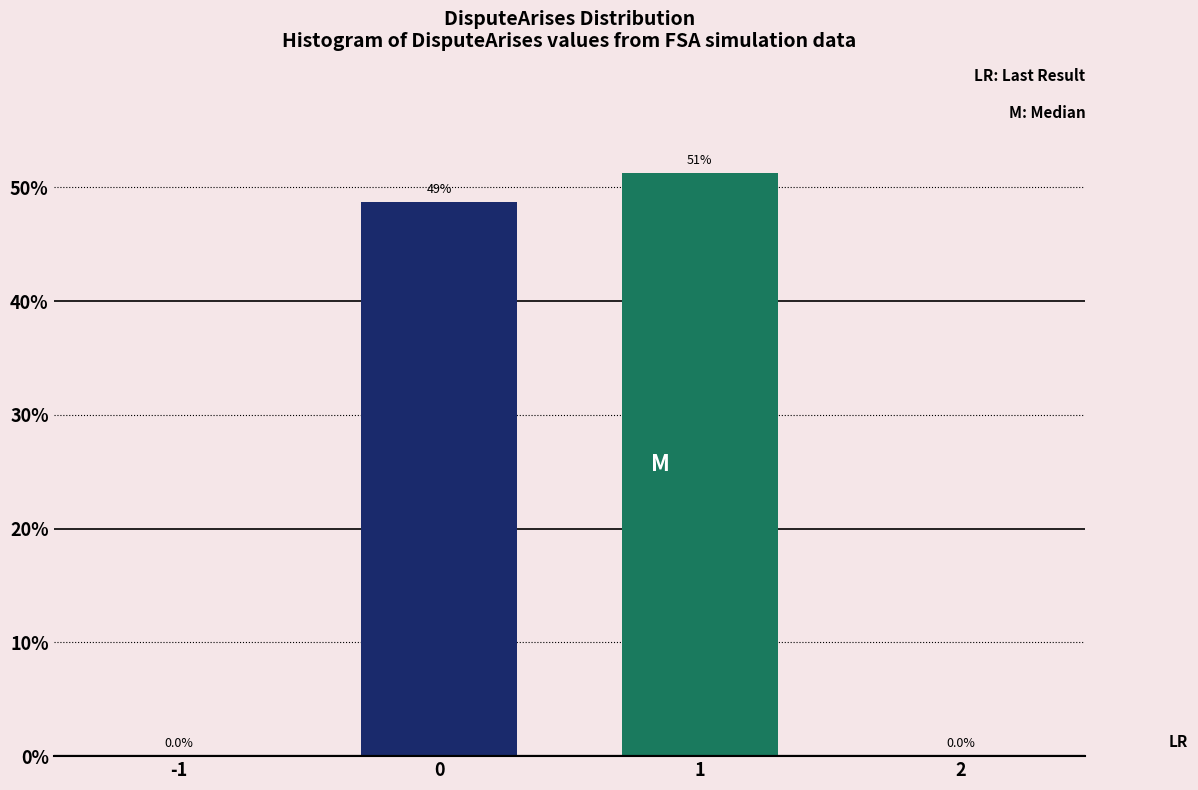

Reading right to left, what are all the values shown in this chart?

2=0.0	1=51.3	0=48.7	-1=0.0